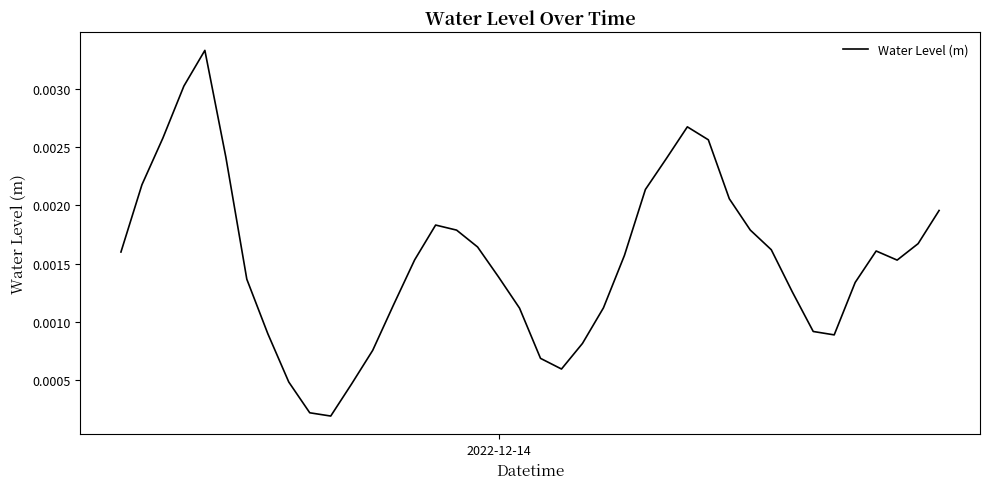

True or false: there are more than 0 points higher than both neighbors.

True